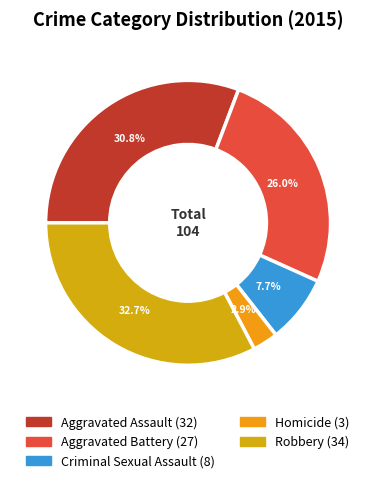

Which category has the smallest portion of the pie?

Homicide